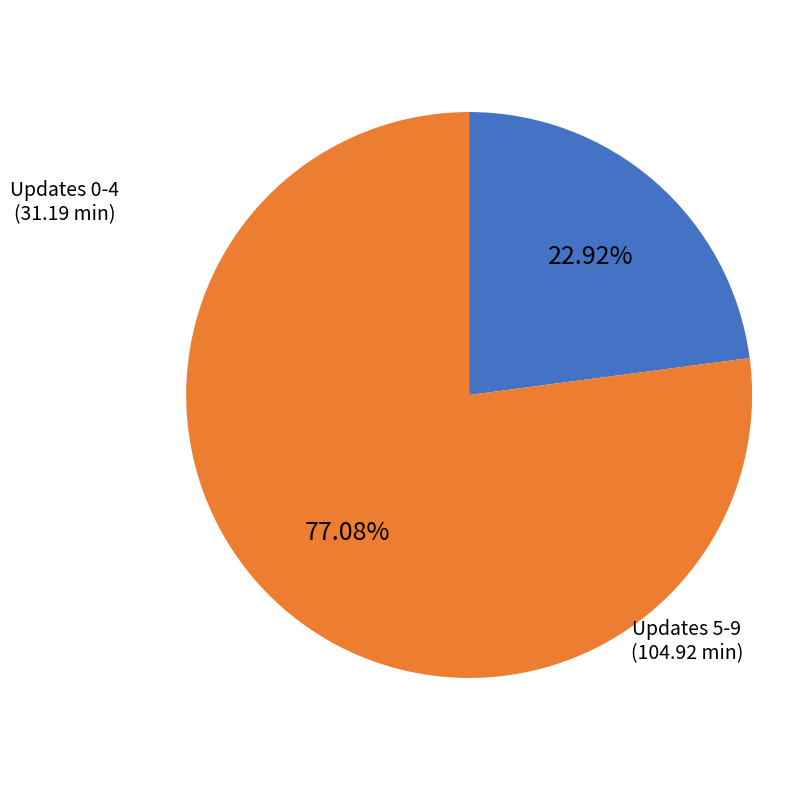

Does any single category account for the majority?

Yes